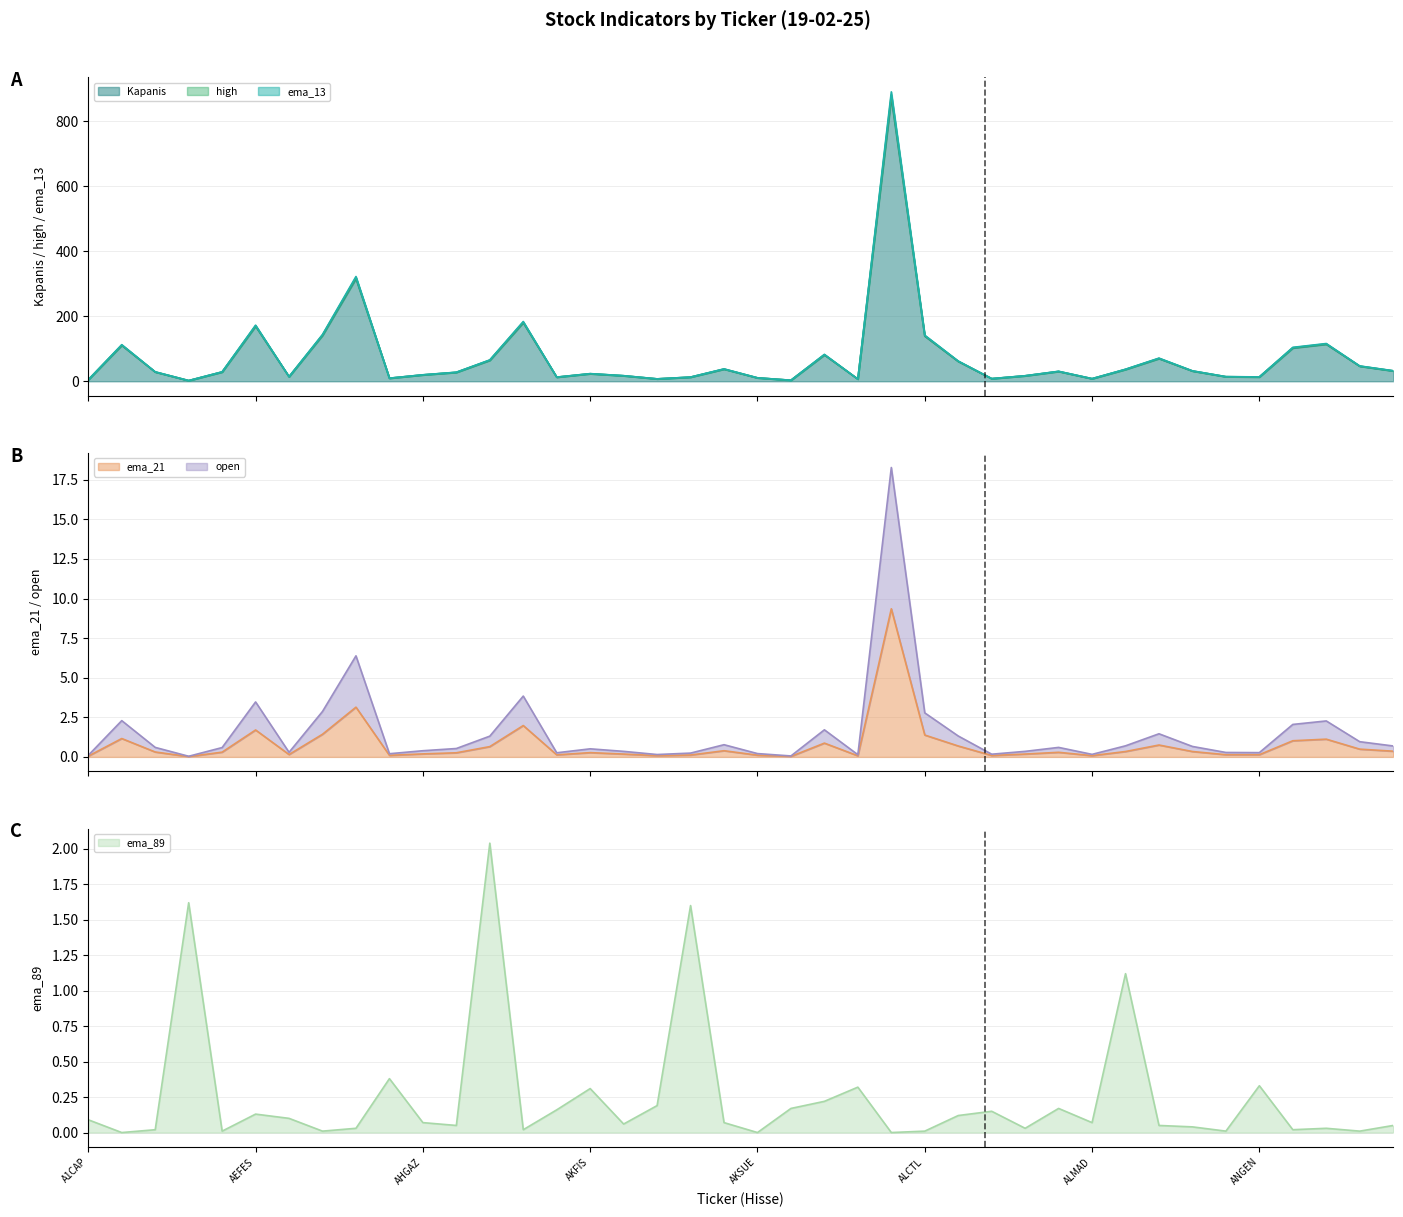

Is the value of ema_13 at AGHOL greater than the value of open at ALMAD?

No